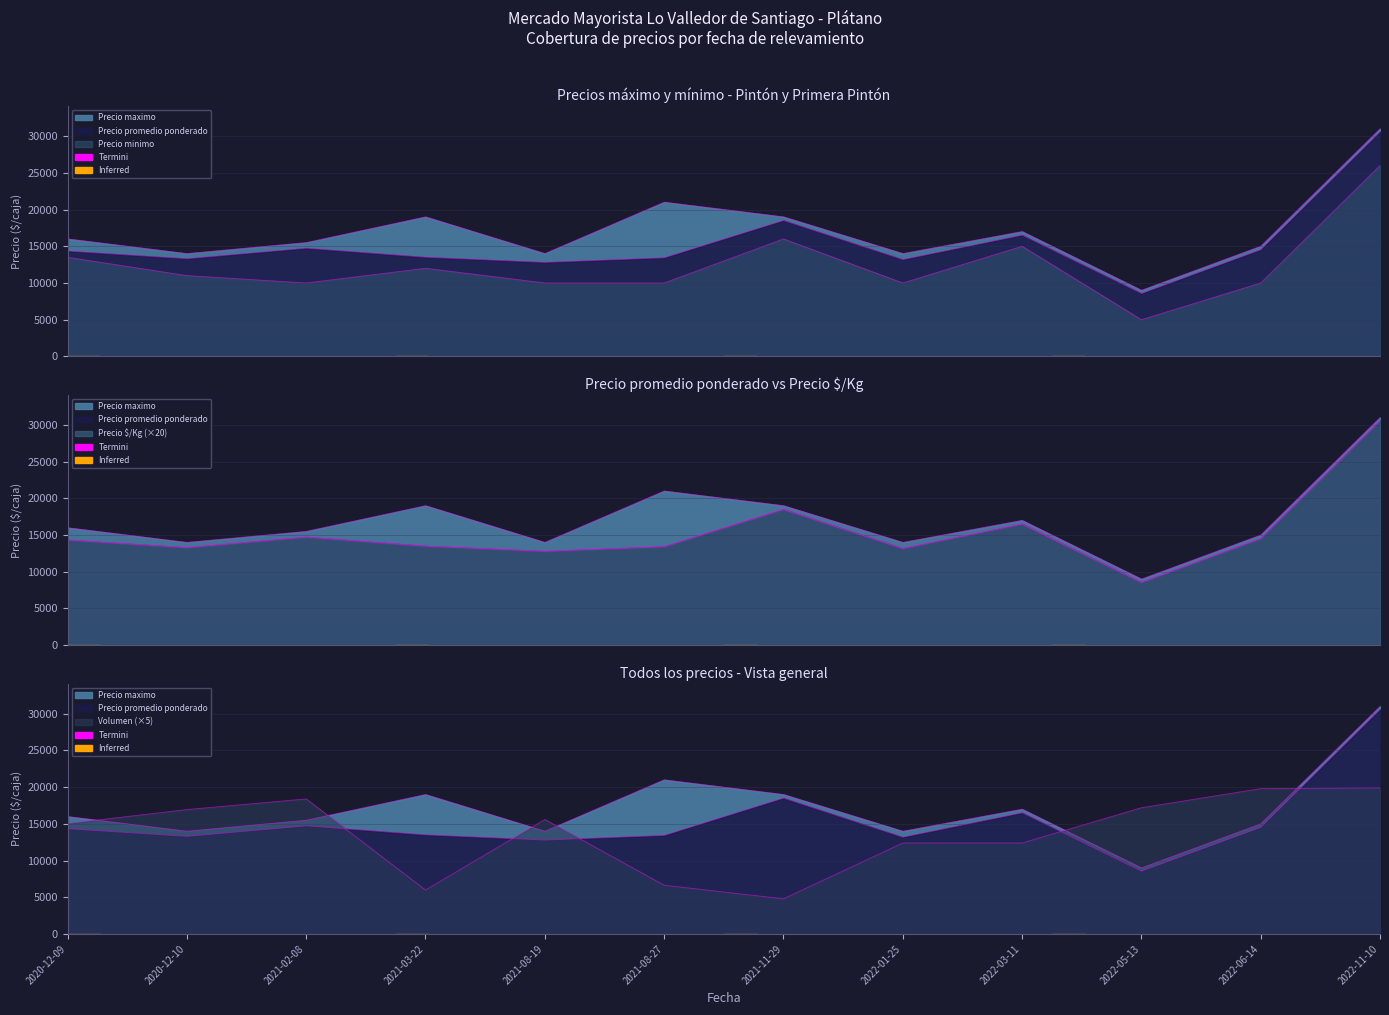

What is the label of the 3rd point from the right?

2022-05-13